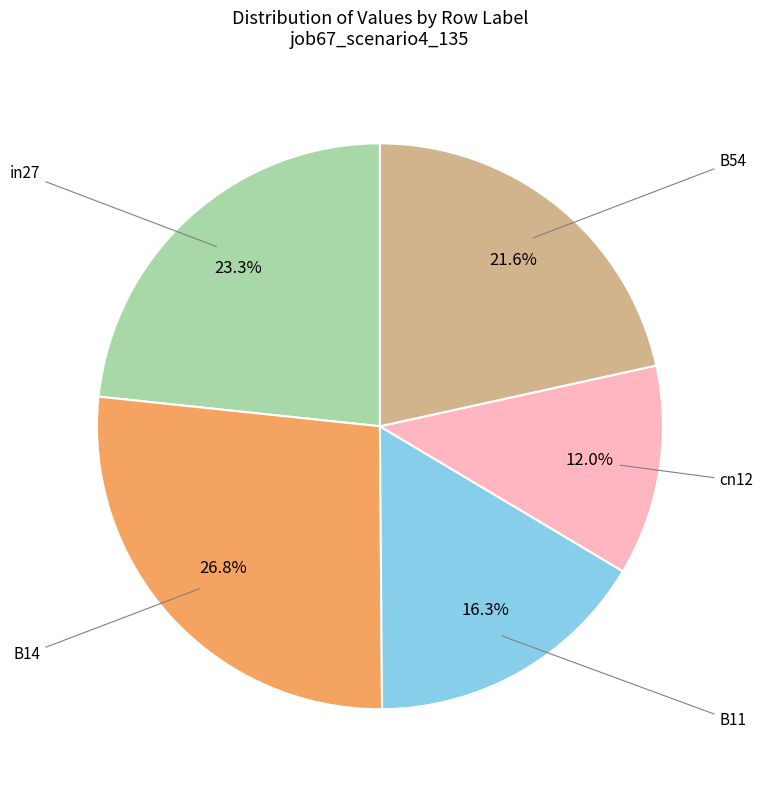

Does any single category account for the majority?

No